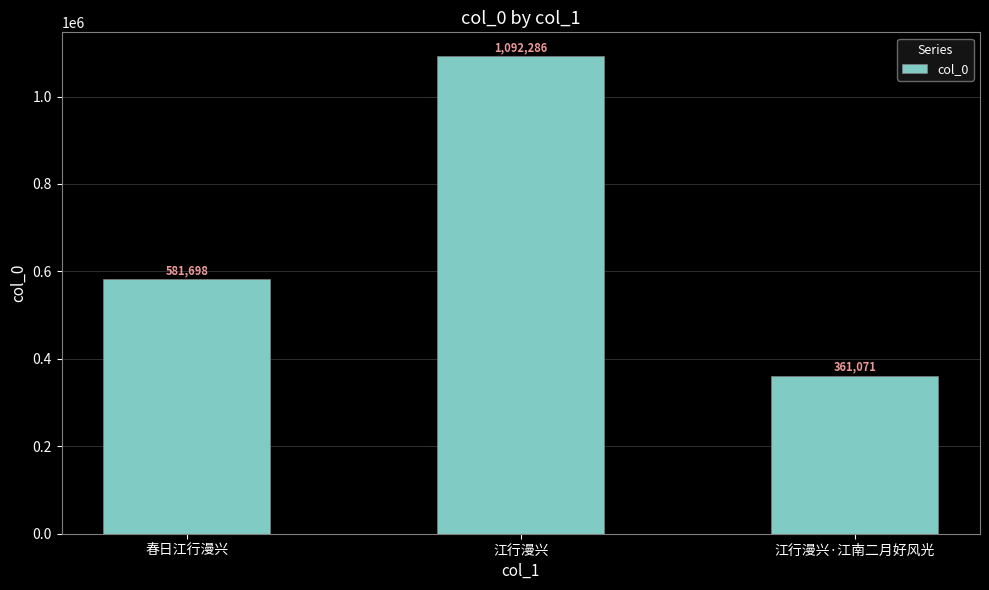

The value at 江行漫兴·江南二月好风光 is 492157. True or false?

False